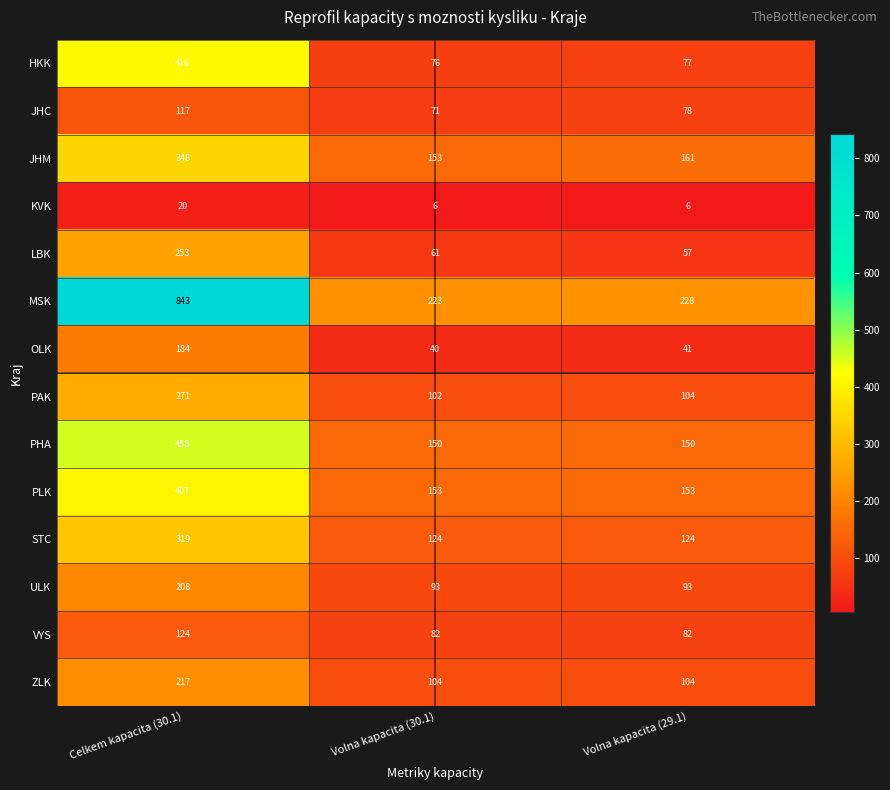

At Celkem kapacita (30.1), list the series in order from largest to smallest.

MSK, PHA, HKK, PLK, JHM, STC, PAK, LBK, ZLK, ULK, OLK, VYS, JHC, KVK